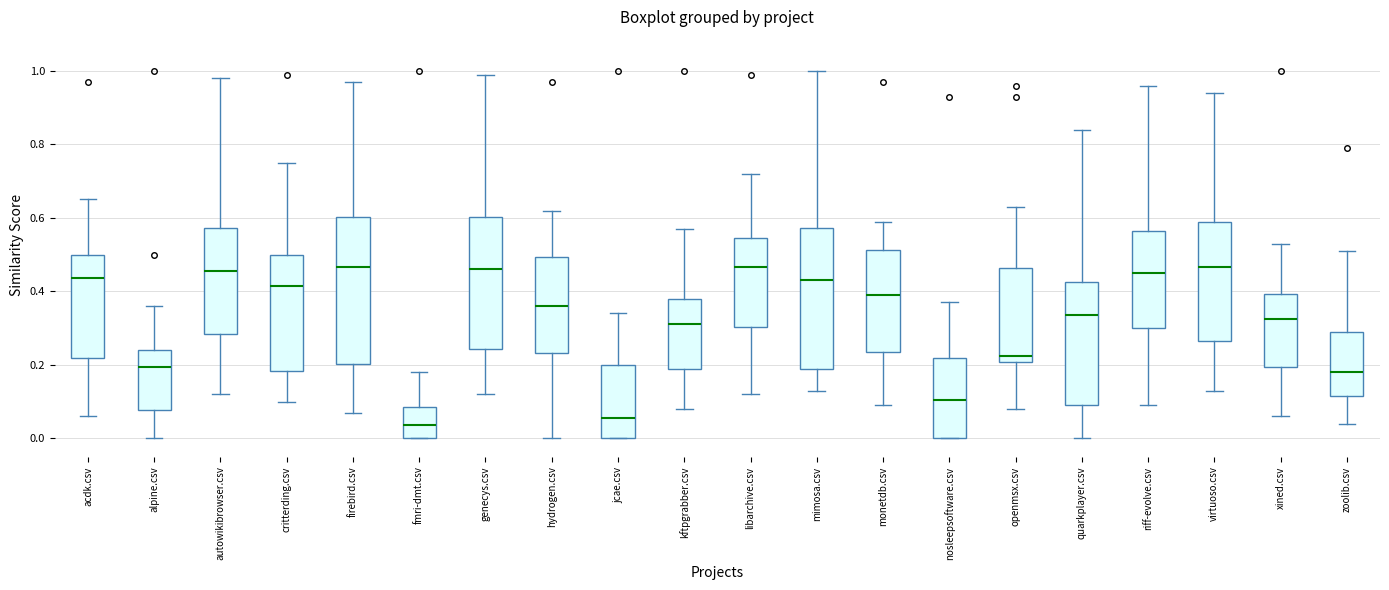

Reading left to right, transcribe this box plot: for each box, give where its median line is, the range the box spans, and where its two whiskers end, as read against the y-axis. The values are not printed on the chart, so give them approximately, as read against the axis.

acdk.csv: median 0.44, box 0.22 to 0.50, whiskers 0.06 to 0.66
alpine.csv: median 0.20, box 0.08 to 0.24, whiskers 0.00 to 0.36
autowikibrowser.csv: median 0.46, box 0.28 to 0.58, whiskers 0.12 to 0.98
critterding.csv: median 0.42, box 0.18 to 0.50, whiskers 0.10 to 0.76
firebird.csv: median 0.46, box 0.20 to 0.60, whiskers 0.08 to 0.98
fmri-dmt.csv: median 0.04, box 0.00 to 0.08, whiskers 0.00 to 0.18
genecys.csv: median 0.46, box 0.24 to 0.60, whiskers 0.12 to 1.00
hydrogen.csv: median 0.36, box 0.24 to 0.50, whiskers 0.00 to 0.62
jcae.csv: median 0.06, box 0.00 to 0.20, whiskers 0.00 to 0.34
kftpgrabber.csv: median 0.32, box 0.18 to 0.38, whiskers 0.08 to 0.58
libarchive.csv: median 0.46, box 0.30 to 0.54, whiskers 0.12 to 0.72
mimosa.csv: median 0.44, box 0.18 to 0.58, whiskers 0.14 to 1.00
monetdb.csv: median 0.40, box 0.24 to 0.52, whiskers 0.10 to 0.60
nosleepsoftware.csv: median 0.10, box 0.00 to 0.22, whiskers 0.00 to 0.38
openmsx.csv: median 0.22, box 0.20 to 0.46, whiskers 0.08 to 0.64
quarkplayer.csv: median 0.34, box 0.10 to 0.42, whiskers 0.00 to 0.84
riff-evolve.csv: median 0.46, box 0.30 to 0.56, whiskers 0.10 to 0.96
virtuoso.csv: median 0.46, box 0.26 to 0.60, whiskers 0.14 to 0.94
xined.csv: median 0.32, box 0.20 to 0.40, whiskers 0.06 to 0.54
zoolib.csv: median 0.18, box 0.12 to 0.30, whiskers 0.04 to 0.52